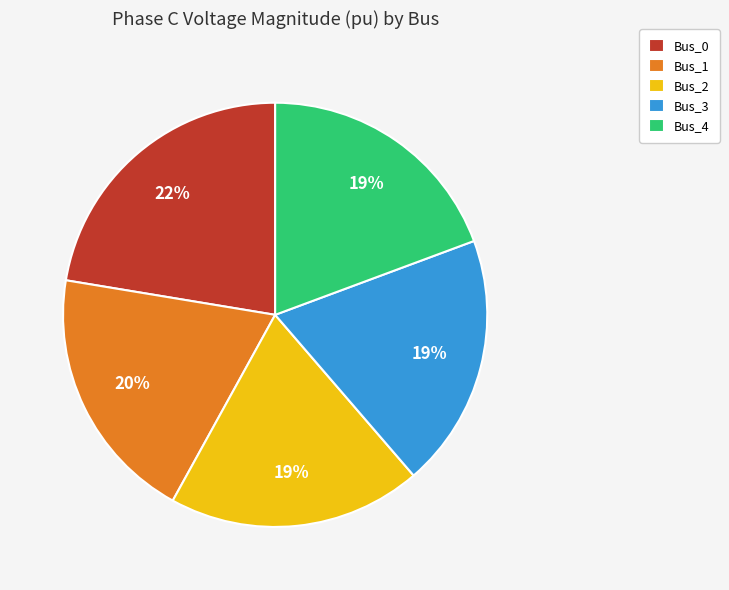

To the nearest percent, what is the difference between the largest and smallest slice percentages?

3%